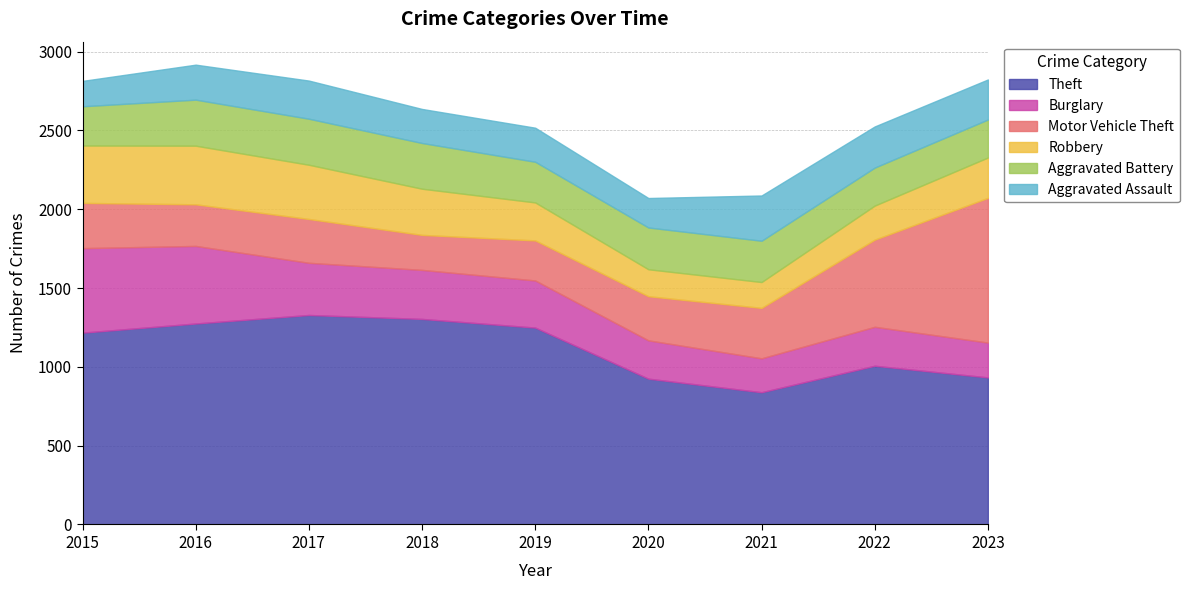

Is it true that Theft equals 1329 at 2017?

True